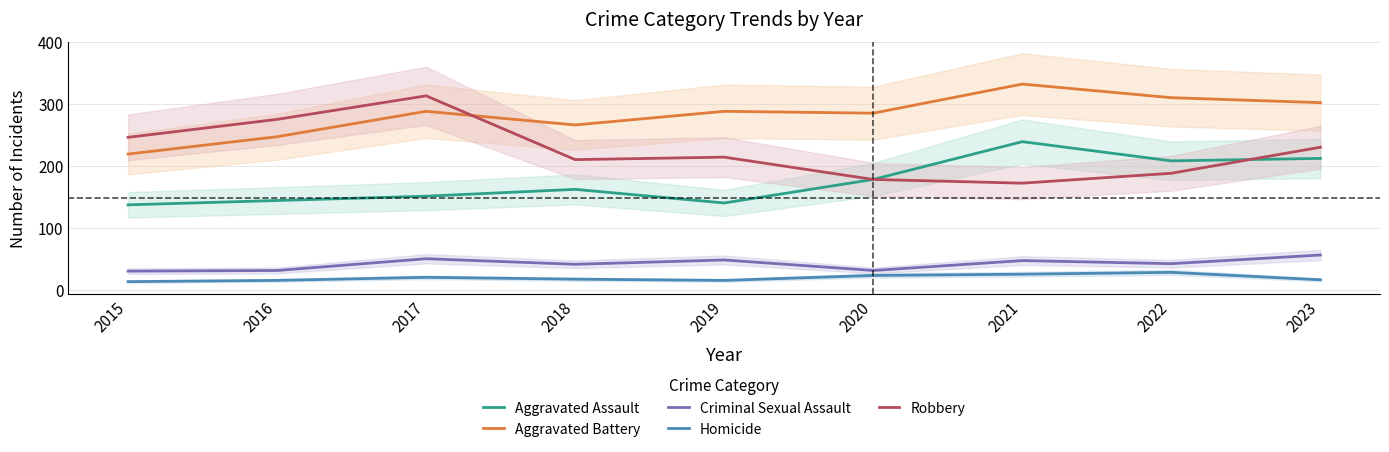

Is it true that Aggravated Battery equals 288 at 2019?

True